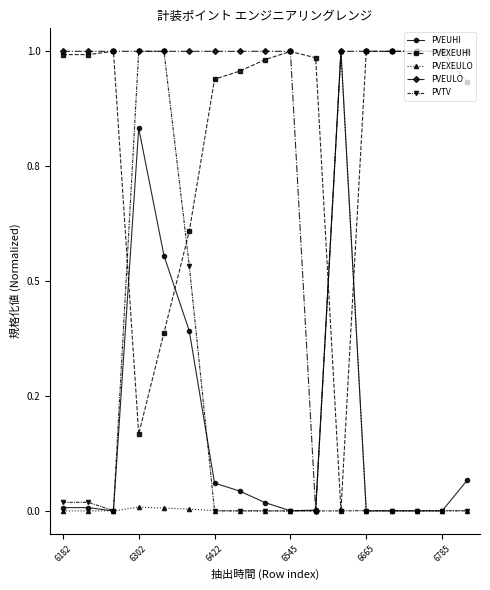

True or false: PVTV and PVEXEULO intersect in this chart.

True